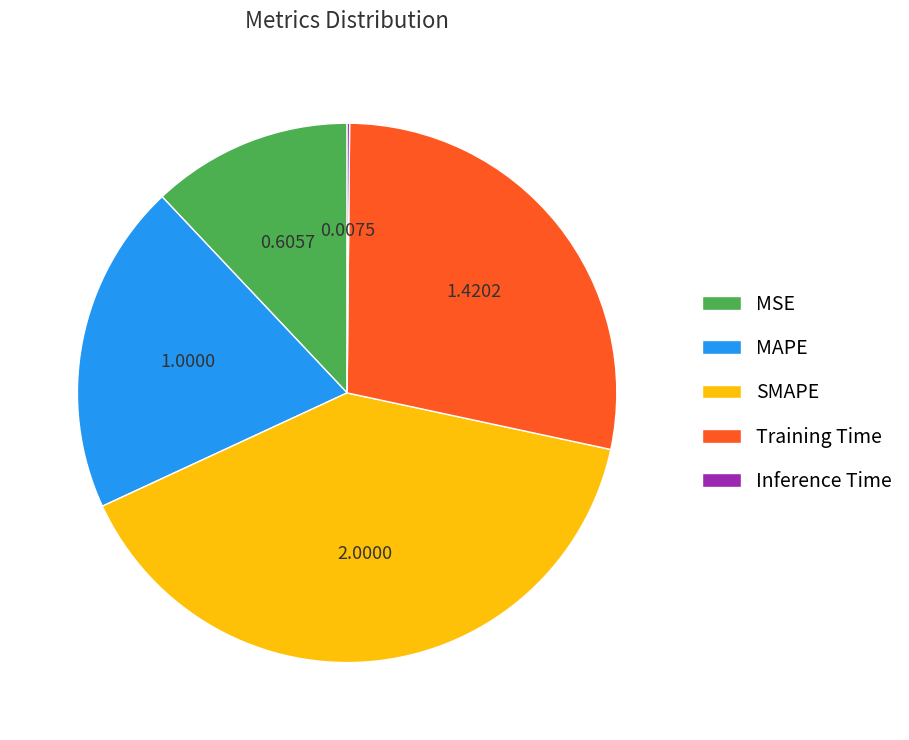

Is there a majority slice in this chart?

No